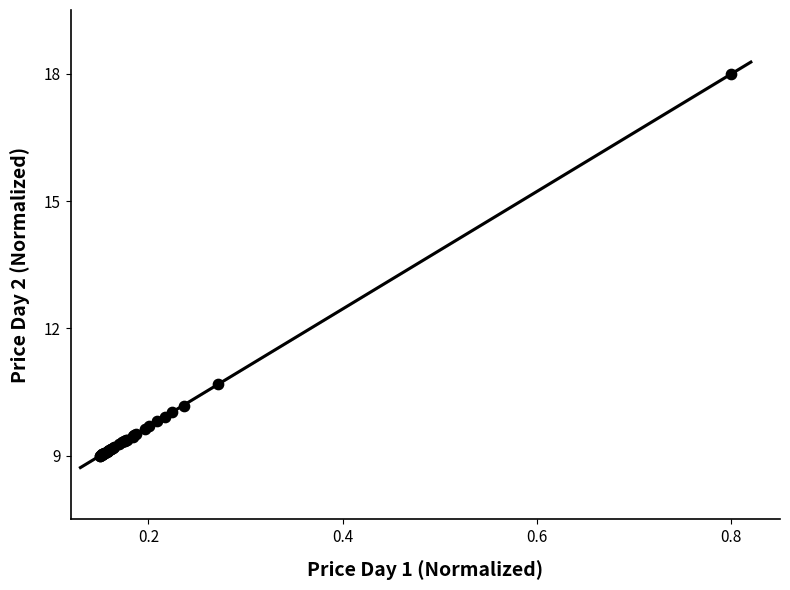

What Y value in the scatter plot is closest to 13?

10.7